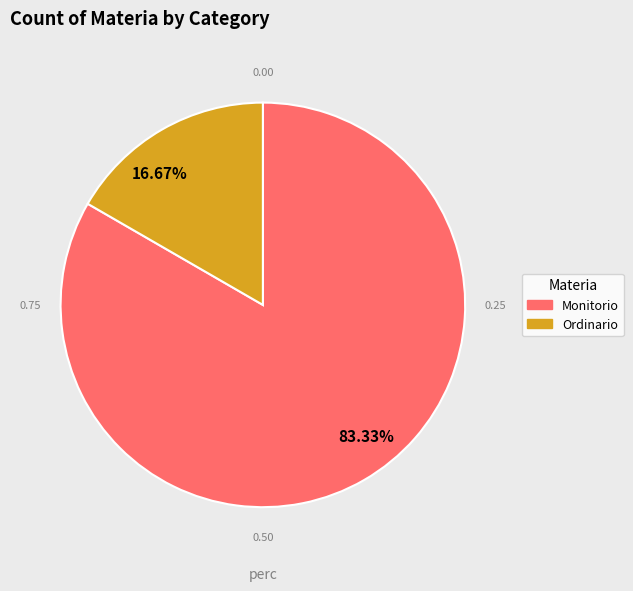

Rank the categories by value from highest to lowest.

Monitorio, Ordinario